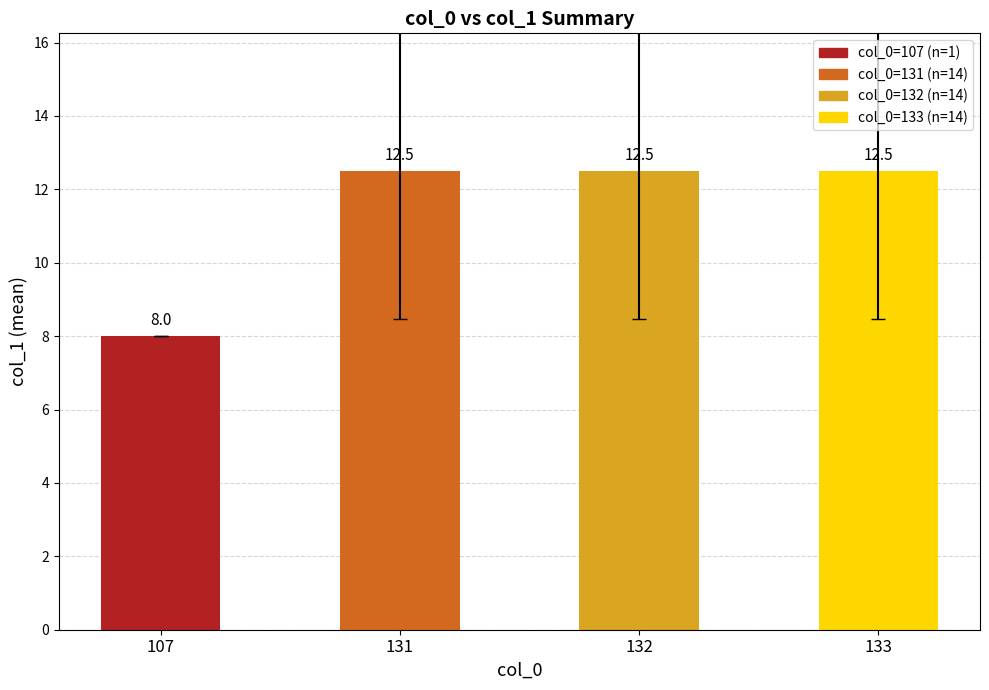

Reading left to right, transcribe all the data shown in this chart.

8.0	12.5	12.5	12.5